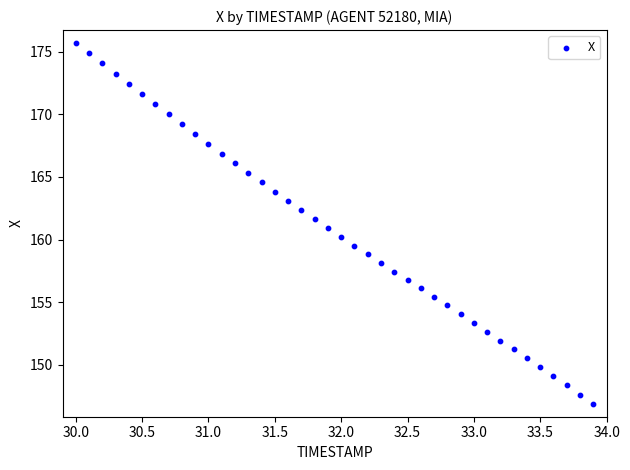

What is the range of X values (max minus min)?

3.9